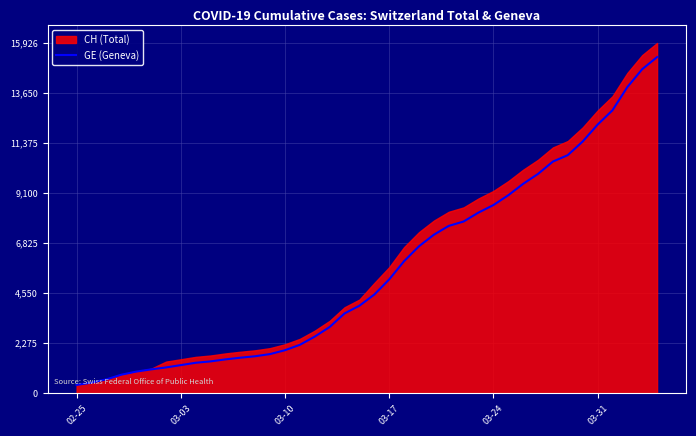

How many lines are shown in the chart?

1